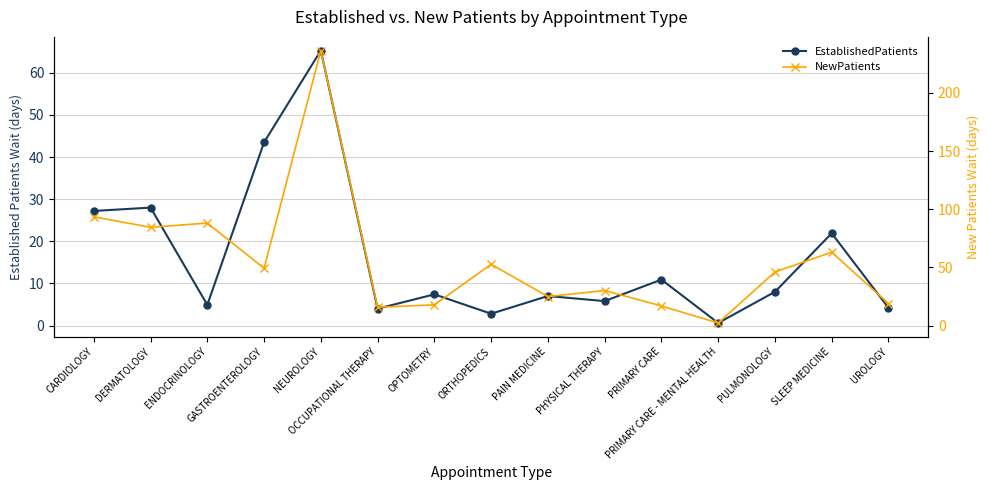

What is the difference between the maximum and minimum values in the EstablishedPatients series?

64.7